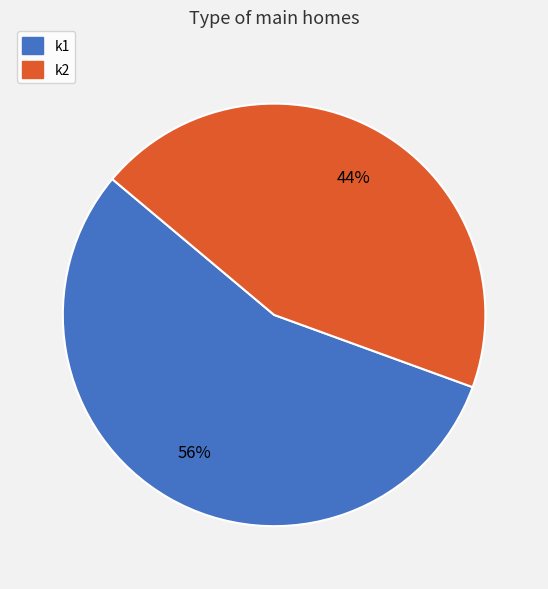

What percentage is the k1 slice, to the nearest percent?

56%